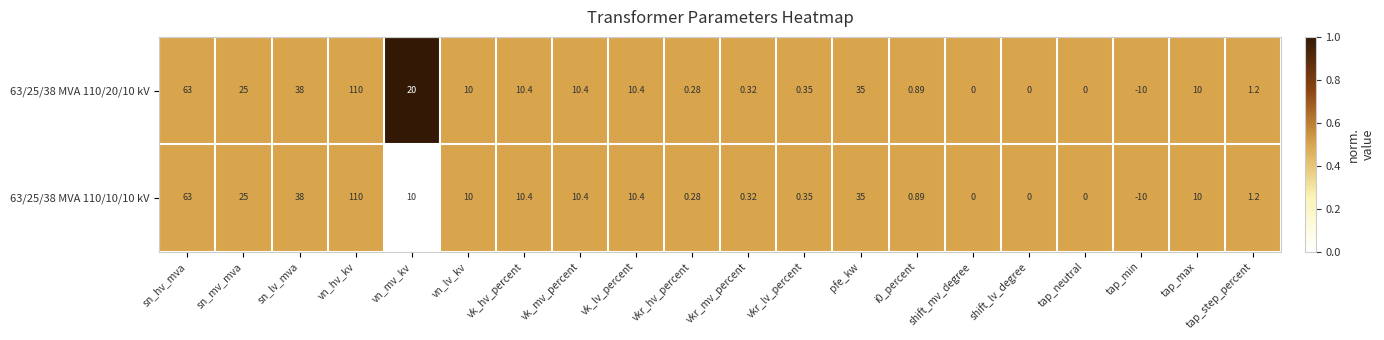

Where does the 63/25/38 MVA 110/20/10 kV series first go above 10?

sn_hv_mva